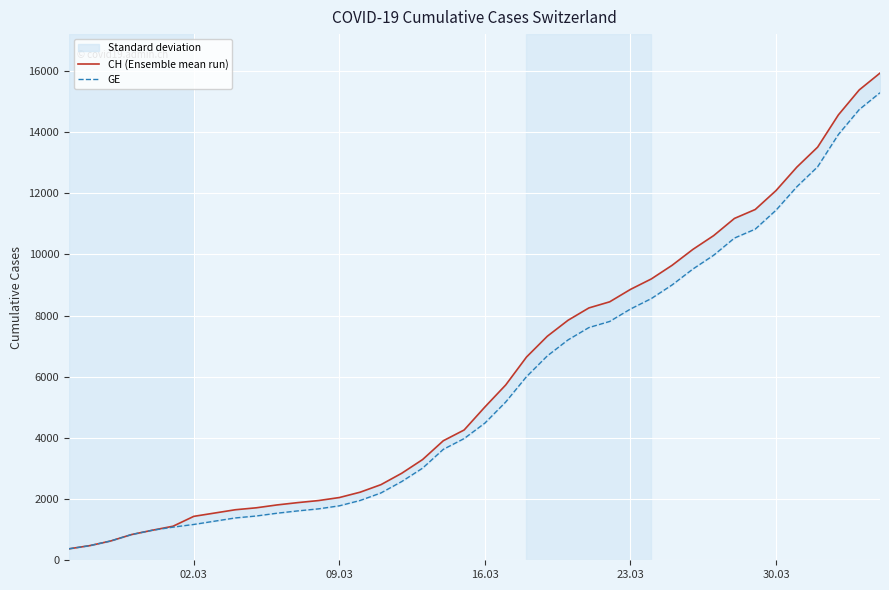

Is the value of CH (Ensemble mean run) at 37 greater than the value of GE at 36?

Yes